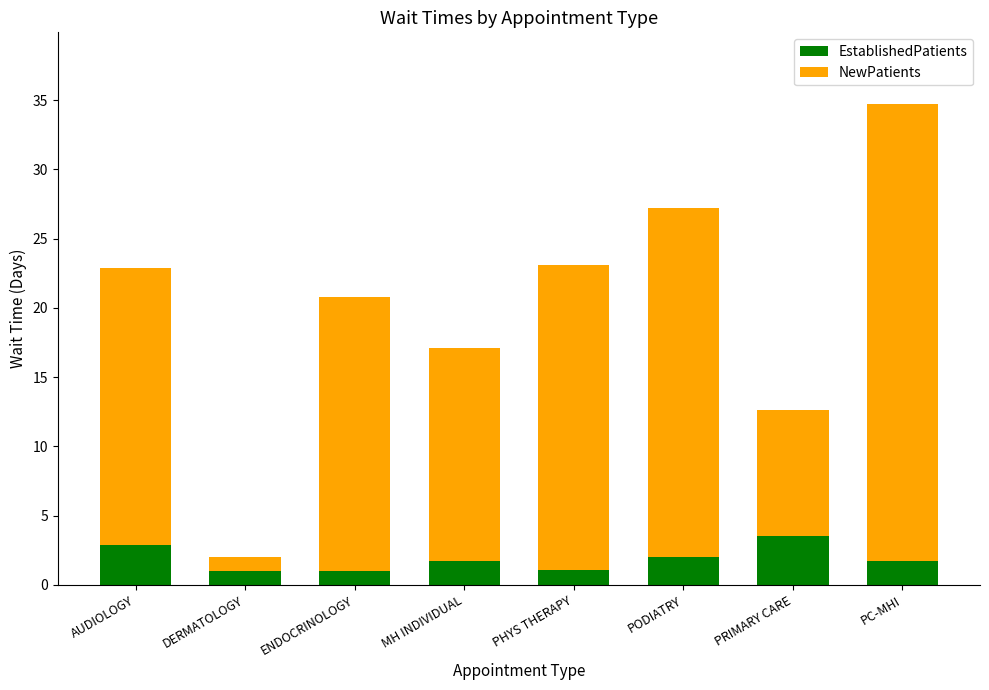

What is the value of the EstablishedPatients bar at the 6th from the left?

2.0